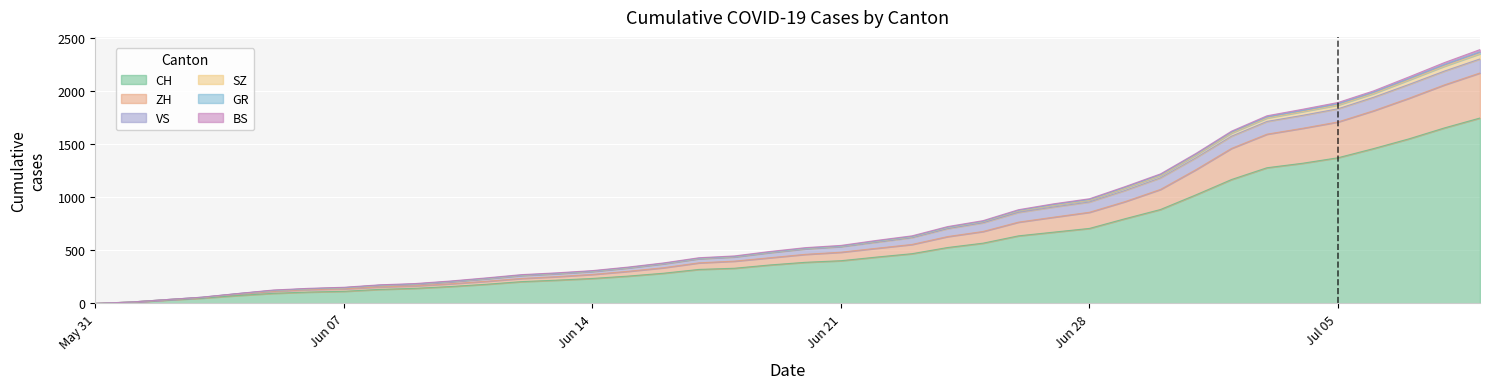

Does the chart display data point markers on the line(s)?

No